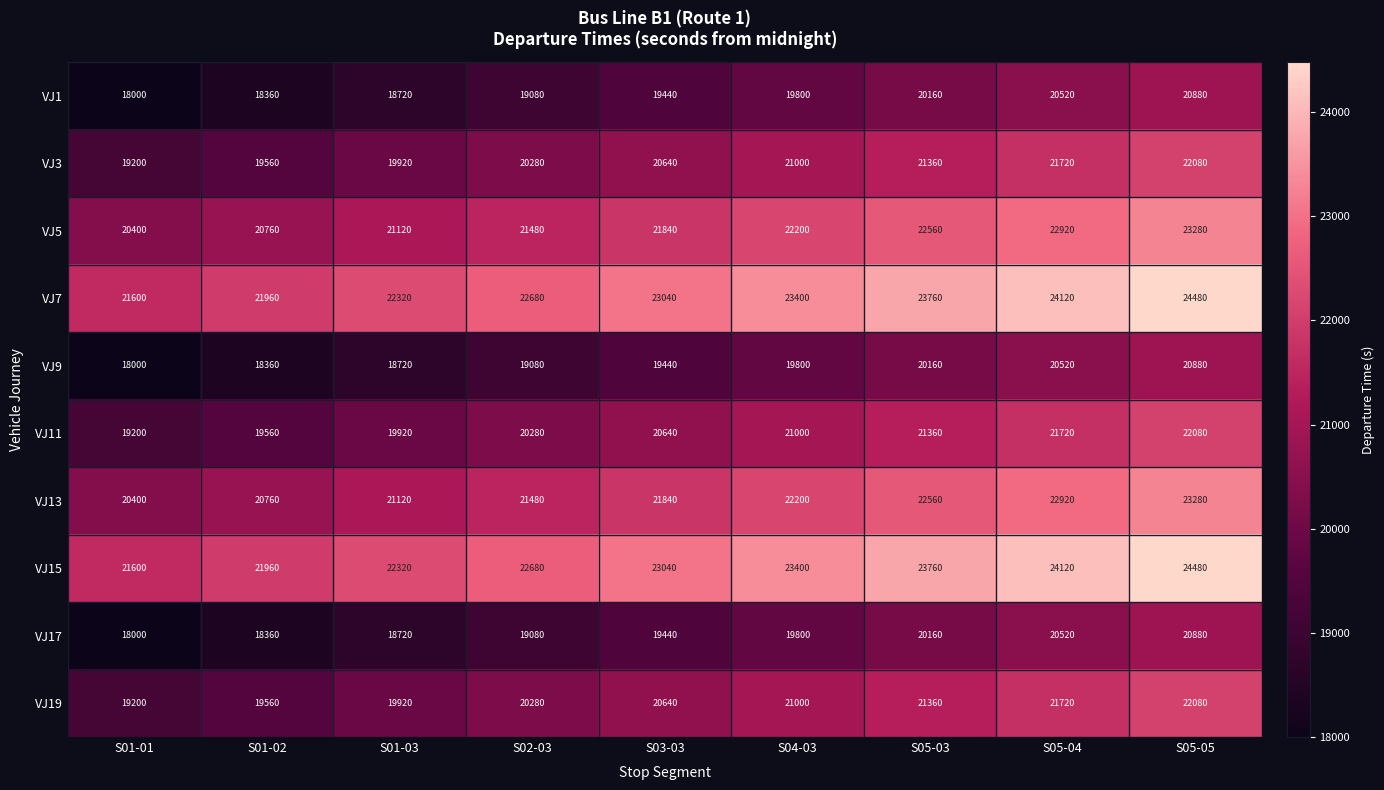

How many VJ13 values are between 21120 and 22560?

5